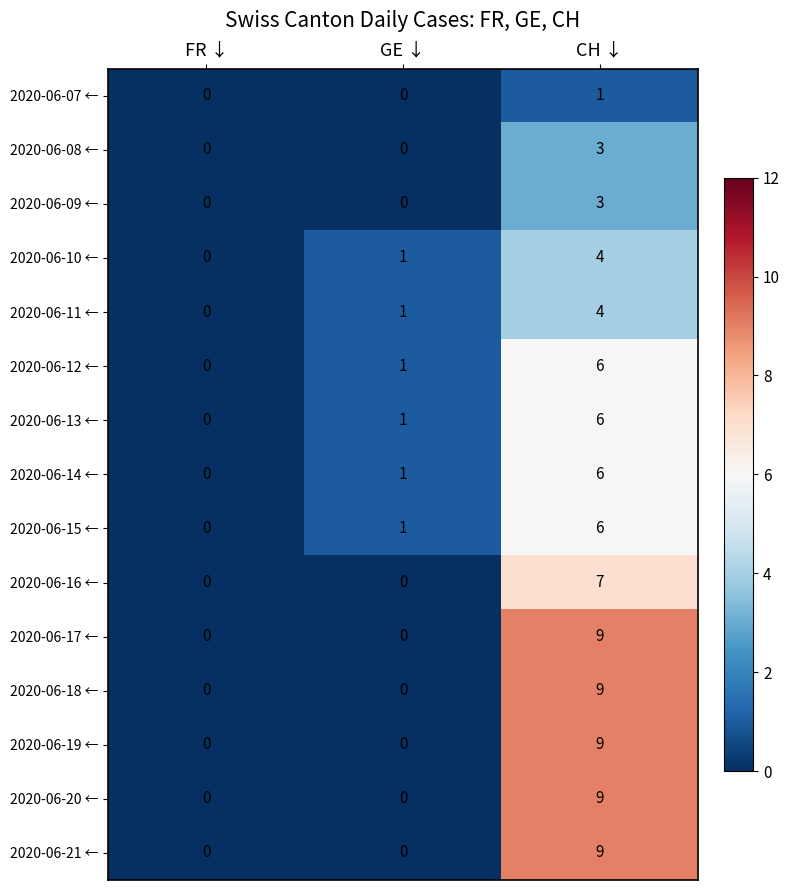

True or false: 2020-06-12 ← has a value of -2 at FR ↓.

False